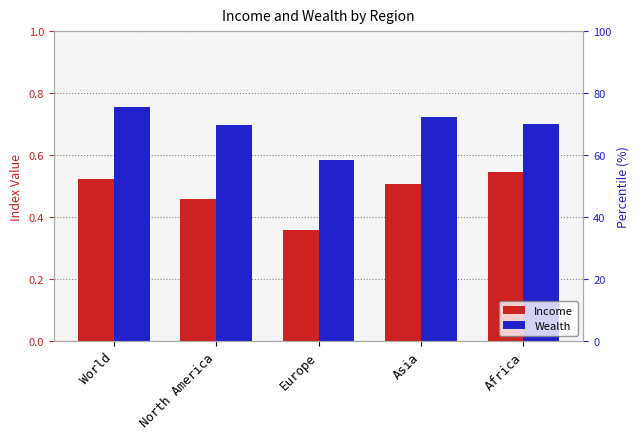

What are all the series names shown in the legend?

Income, Wealth